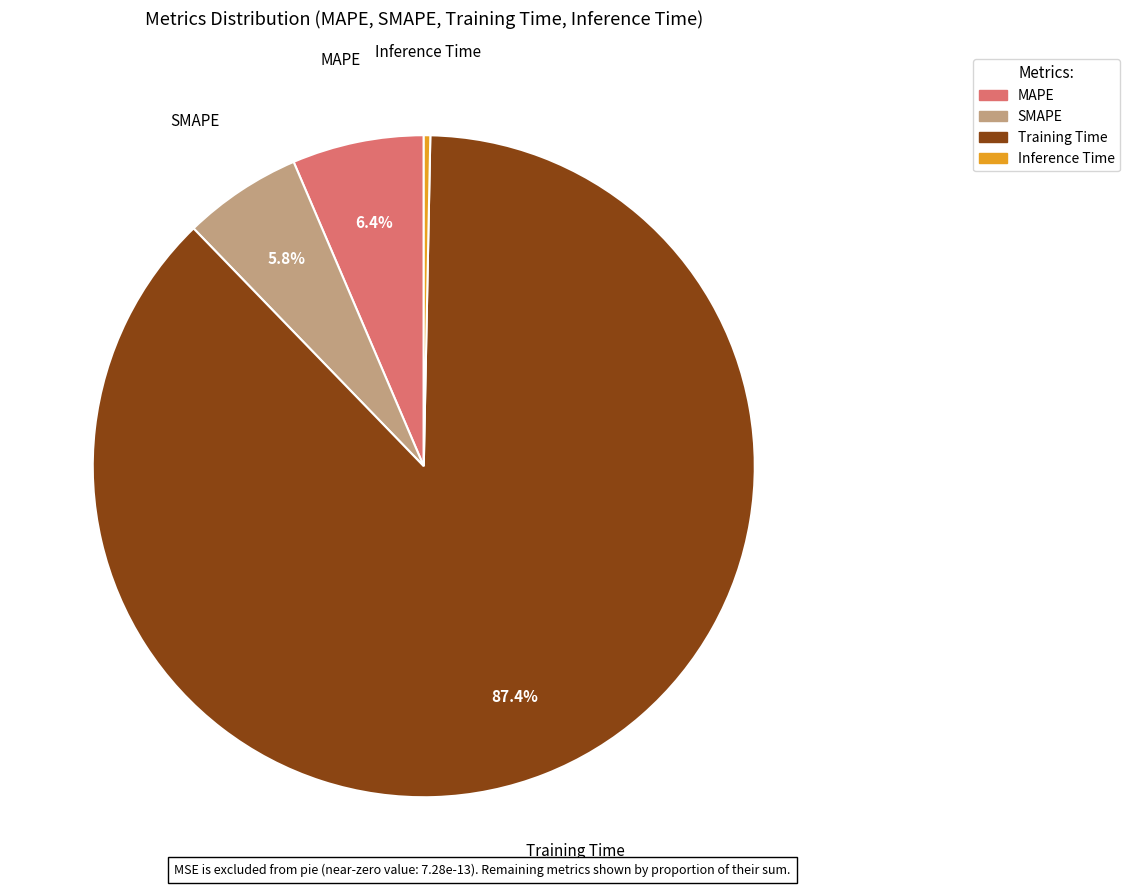

Which has a higher value, MAPE or SMAPE?

MAPE